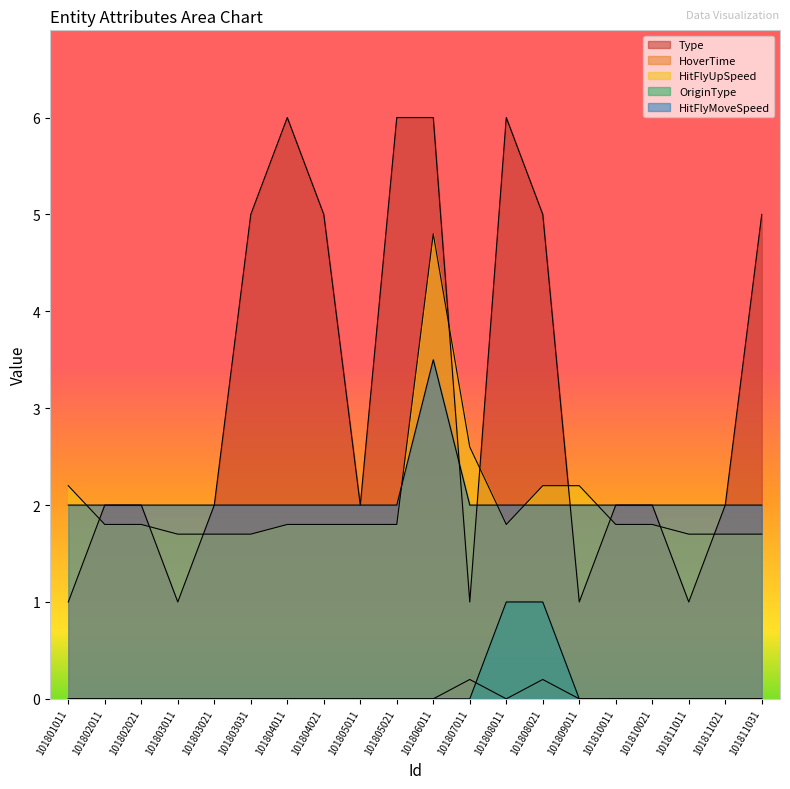

Rank the series at 101811021 from highest to lowest value.

Type, HitFlyMoveSpeed, HitFlyUpSpeed, HoverTime, OriginType